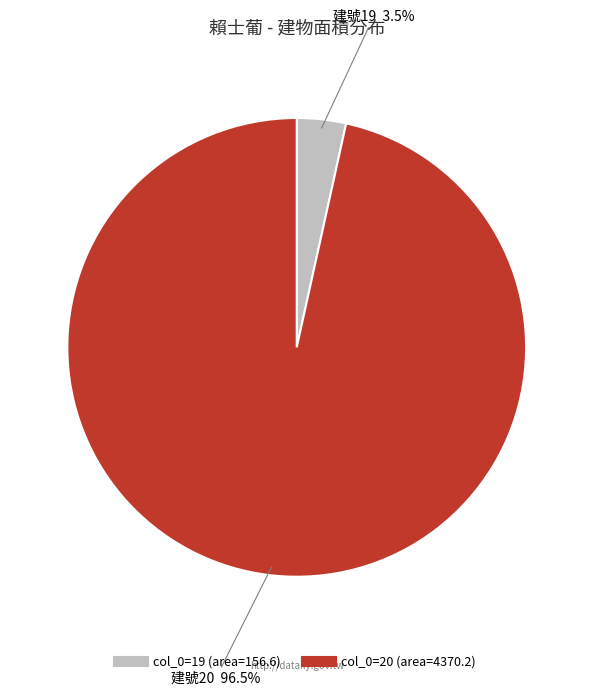

Is there any slice that represents more than half of the pie?

Yes